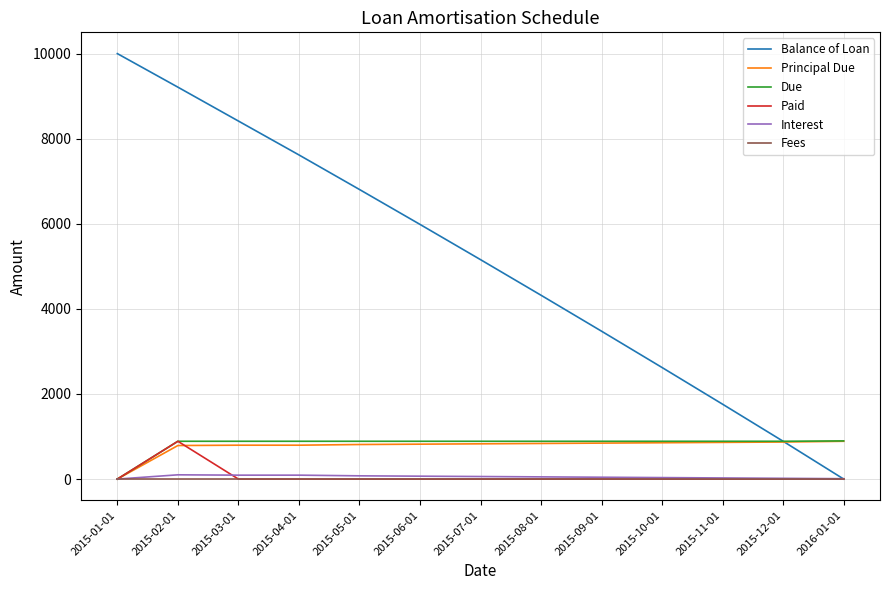

True or false: Interest has more than 0 interior local peaks.

True